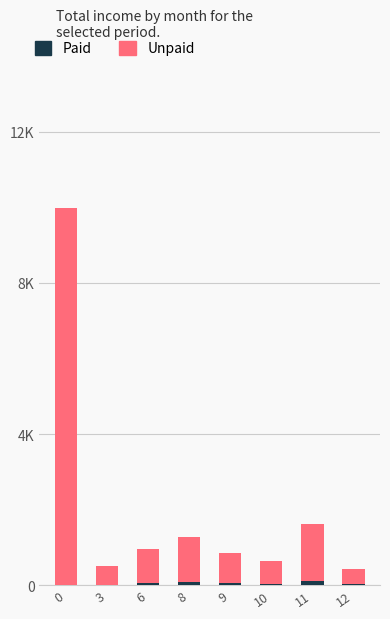

Are the bars horizontal?

No